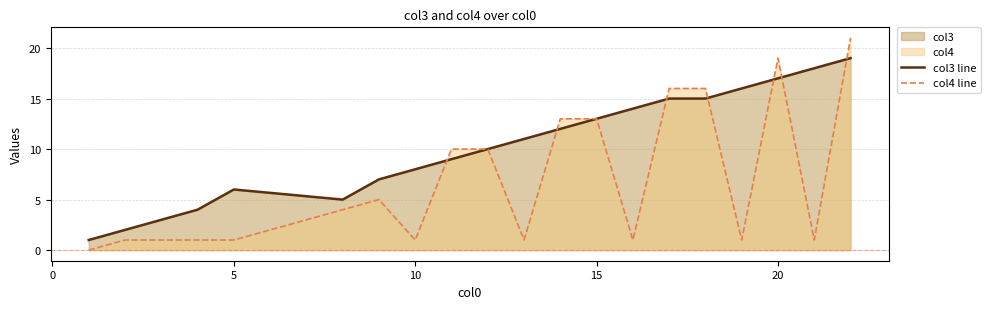

Which series has the largest total across all categories?

col3 line